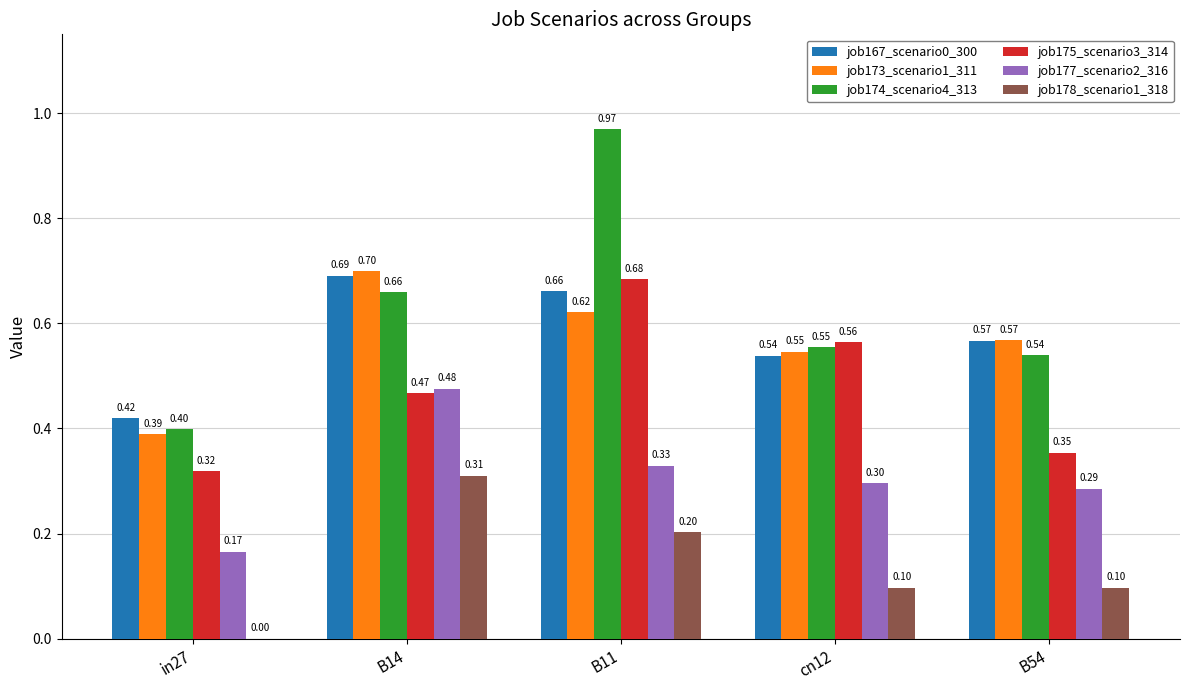

What is the total value across all series at B11?

3.5